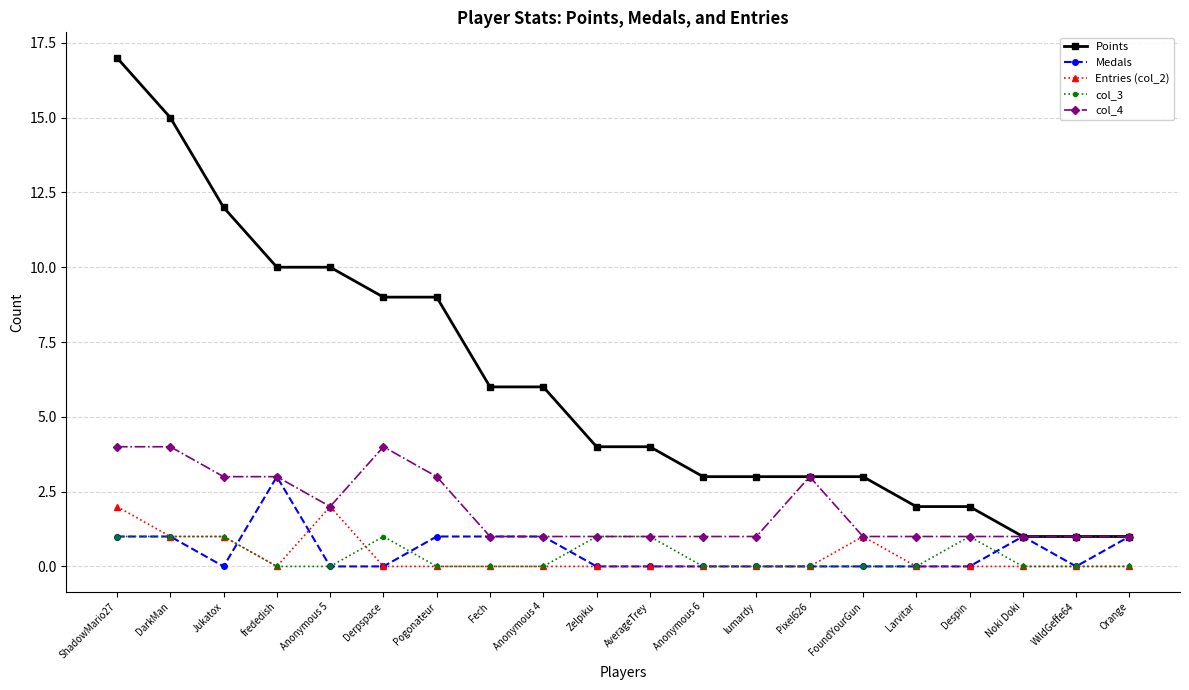

Is it true that Entries (col_2) equals -1 at AverageTrey?

False